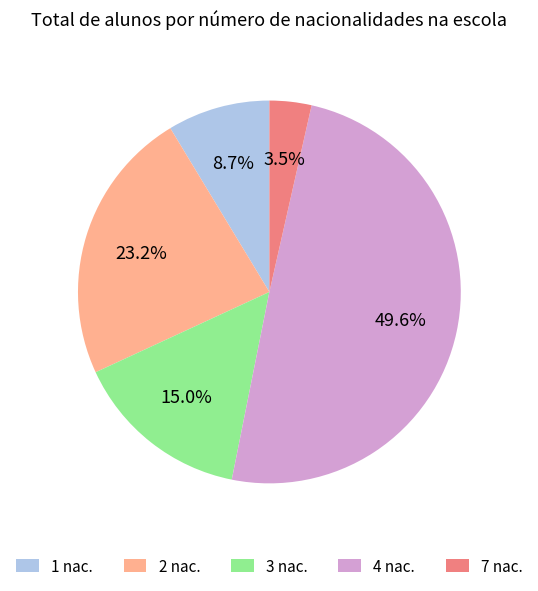

Combined, what portion of the pie is 2 nac. and 1 nac.?

31.9%